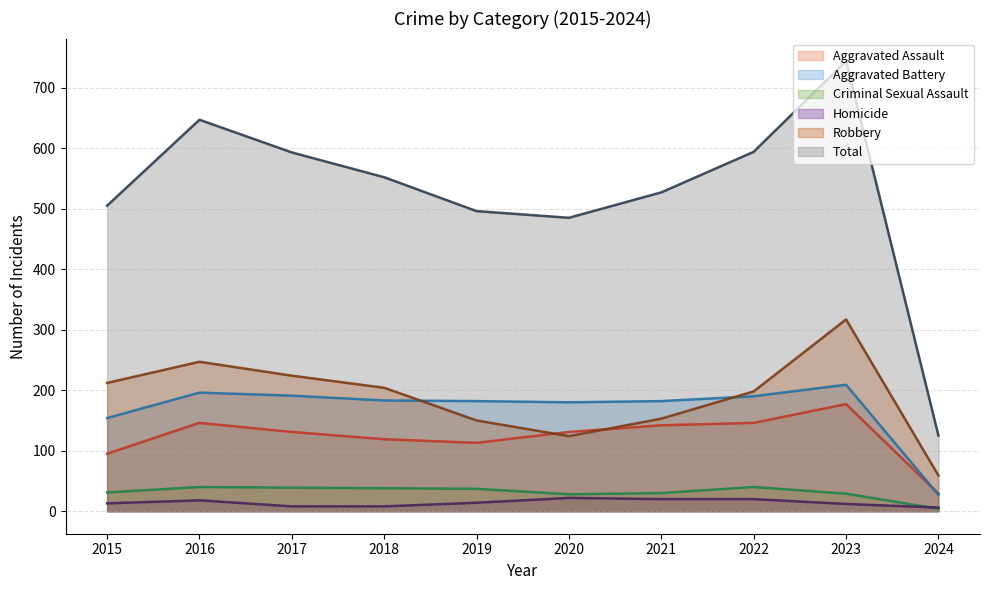

What is the value of the Aggravated Battery point at the 3rd from the left?

191